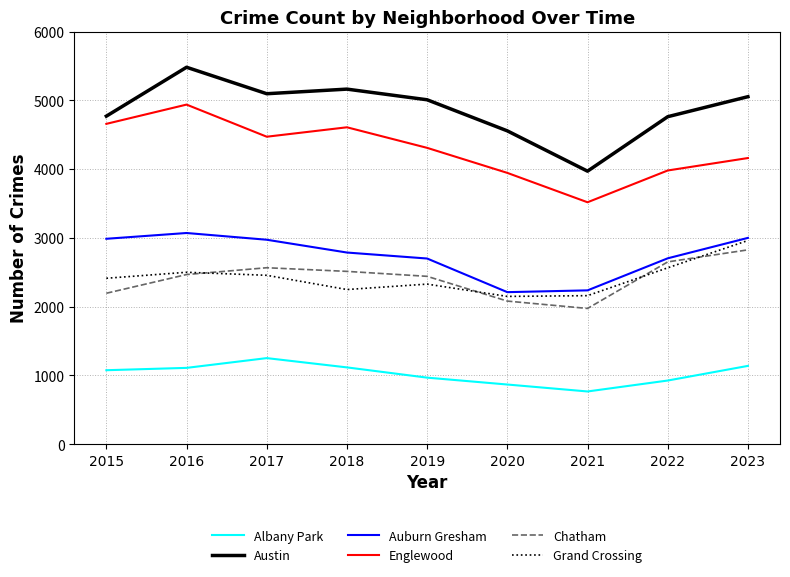

What is the minimum value shown in the chart?

767